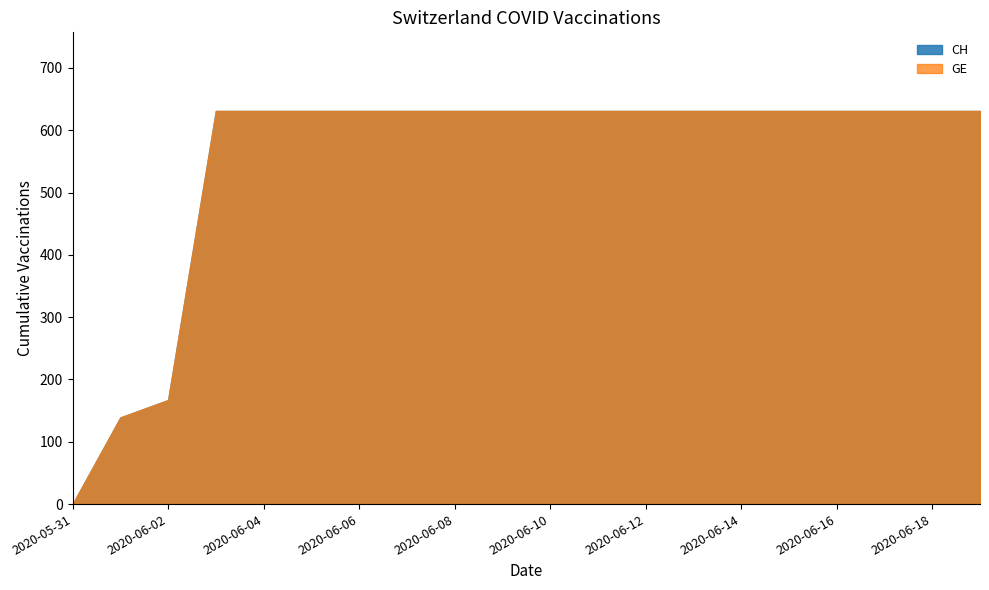

True or false: CH has more than 1 points higher than both neighbors.

False